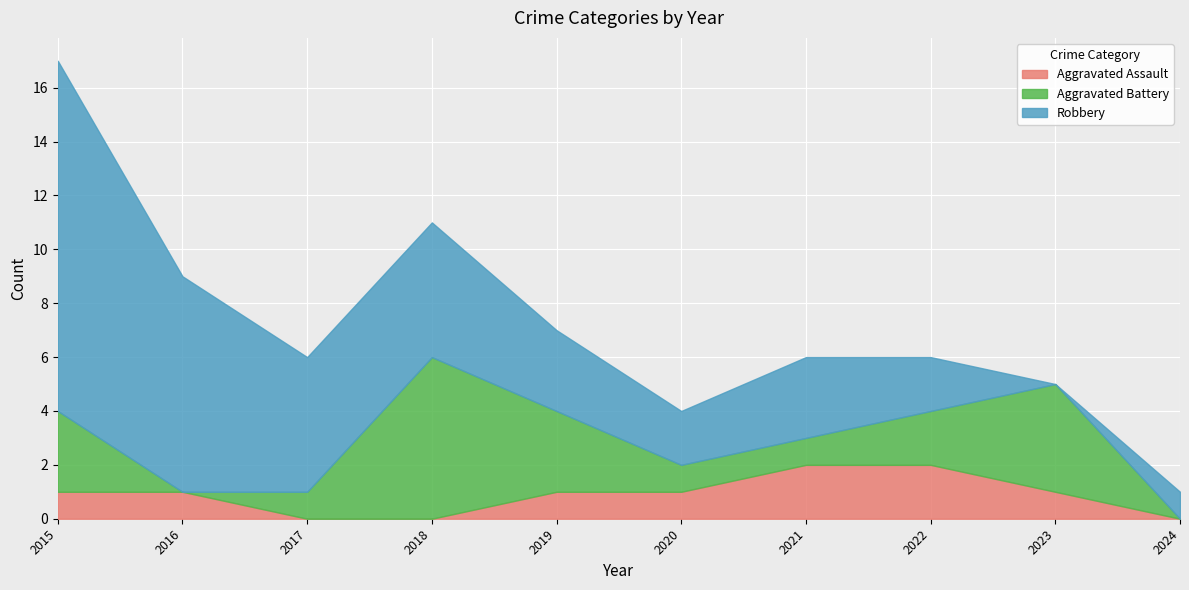

Reading left to right, extract all data points from this chart.

Aggravated Assault: 2015=1	2016=1	2017=0	2018=0	2019=1	2020=1	2021=2	2022=2	2023=1	2024=0
Aggravated Battery: 2015=3	2016=0	2017=1	2018=6	2019=3	2020=1	2021=1	2022=2	2023=4	2024=0
Robbery: 2015=13	2016=8	2017=5	2018=5	2019=3	2020=2	2021=3	2022=2	2023=0	2024=1